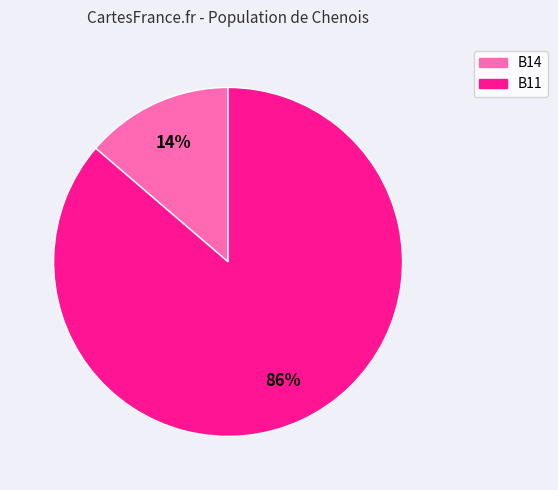

Is the sum of B11 and B14 greater than half?

Yes